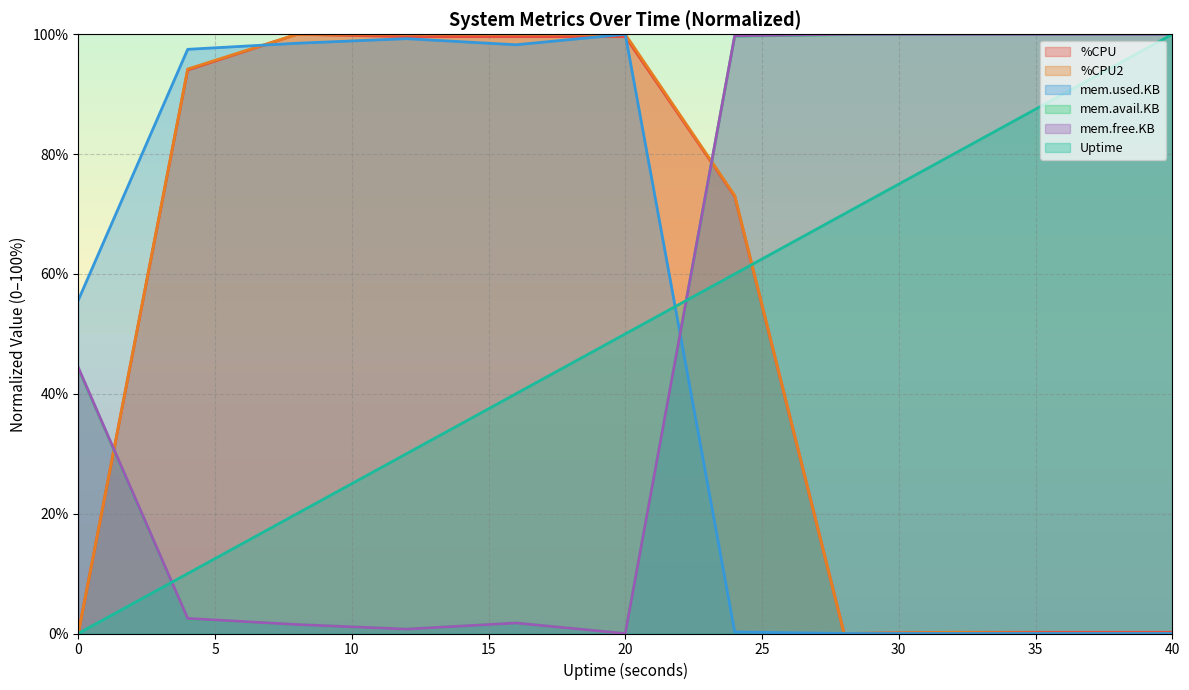

Where does the %CPU2 series first go above 73?

1460938315